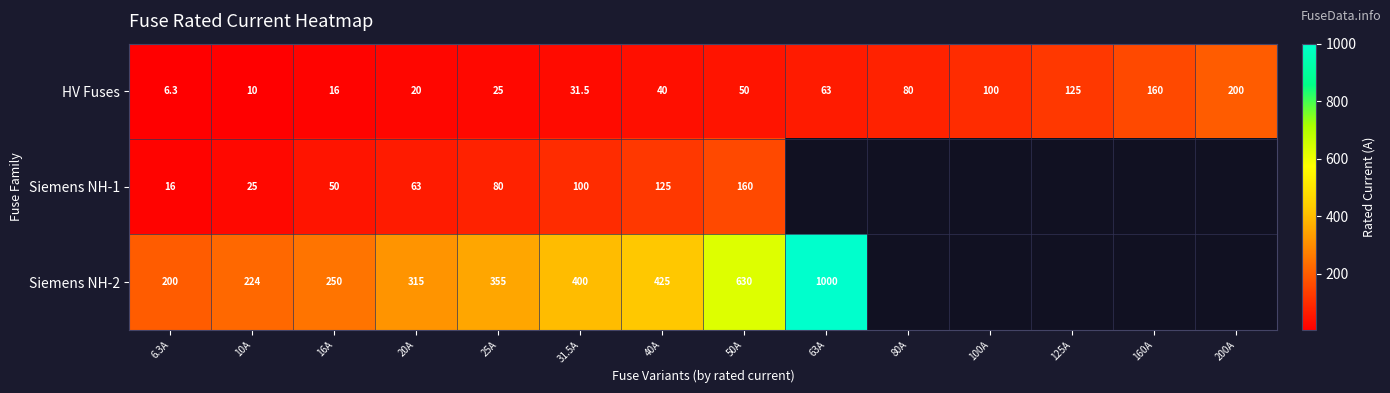

Count the number of categories in the chart.

14